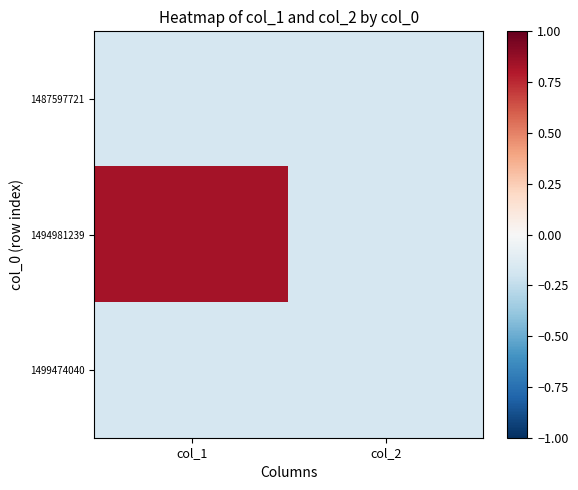

Rank the series by their maximum value, from lowest to highest.

1487597721, 1499474040, 1494981239